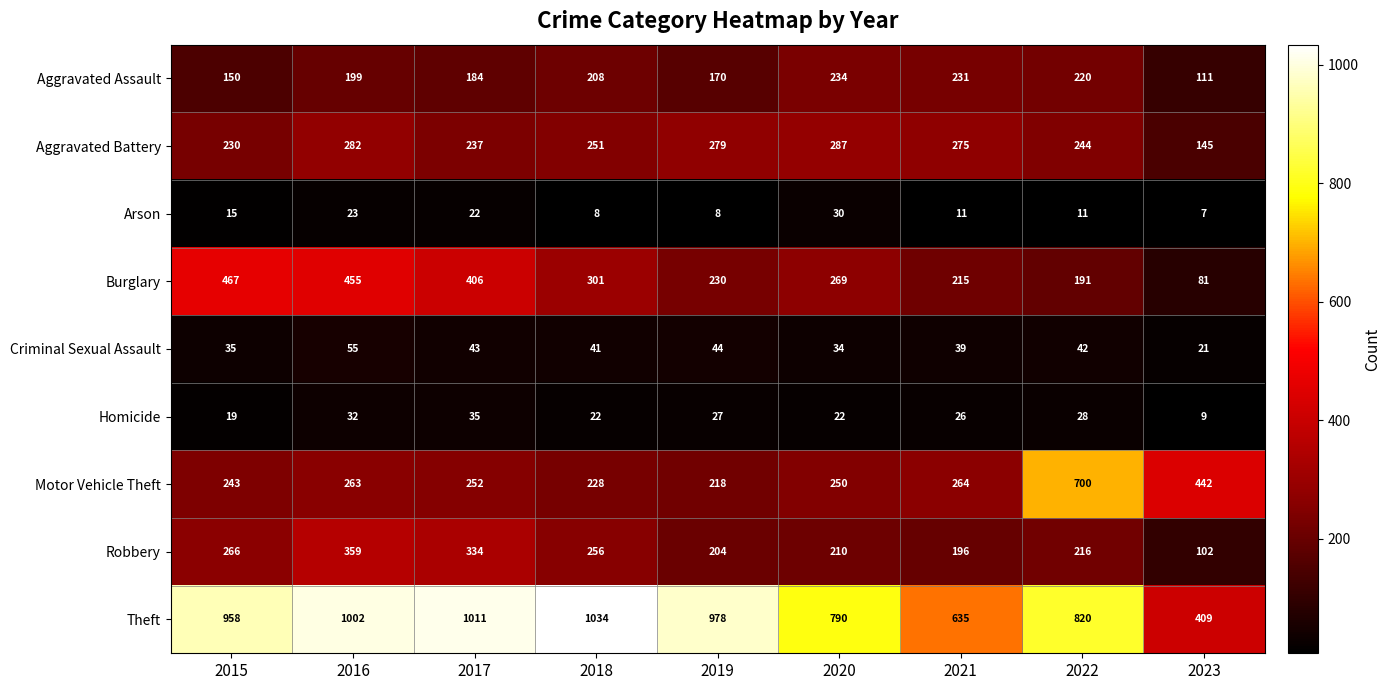

Which series changed the most between 2017 and 2023?

Theft